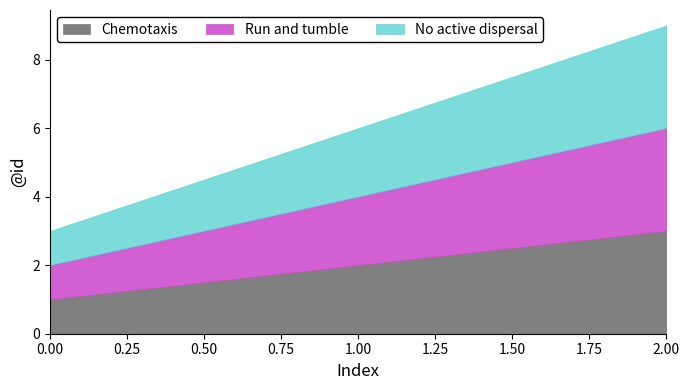

At which label is No active dispersal closest to 2?

1